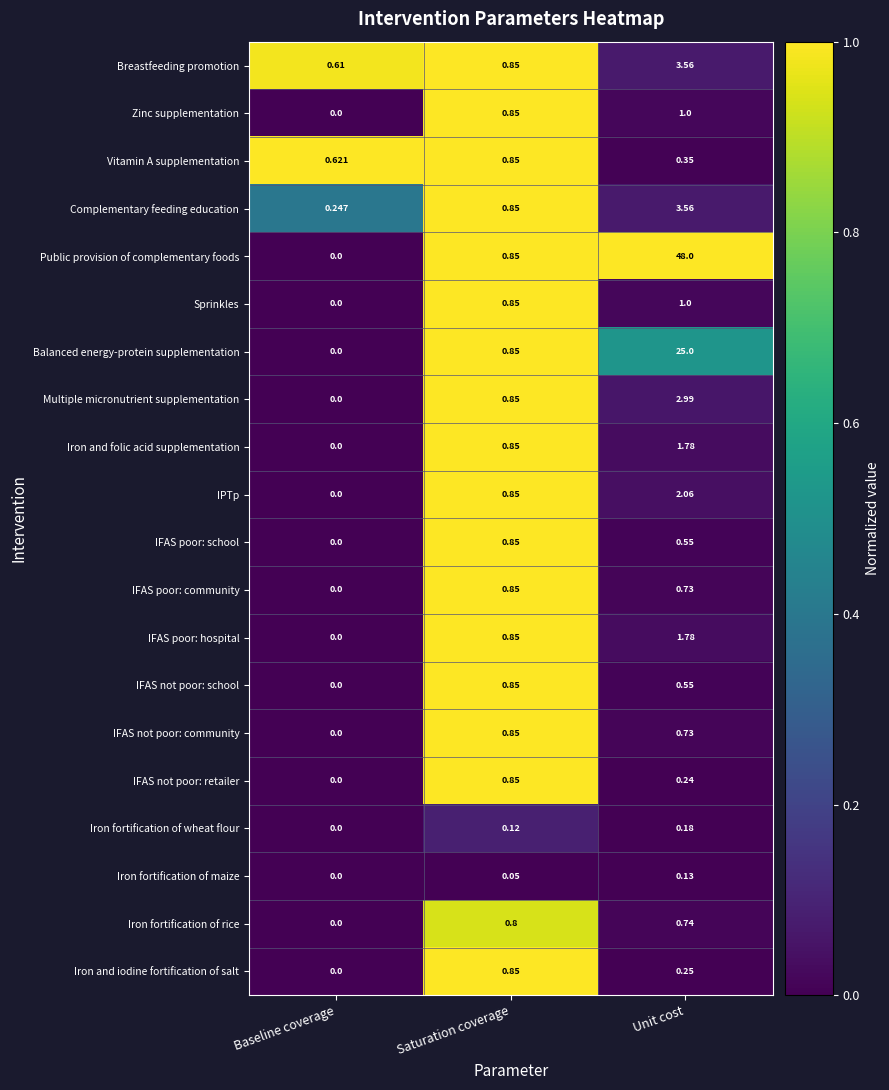

Which label corresponds to the largest value in the chart?

Unit cost